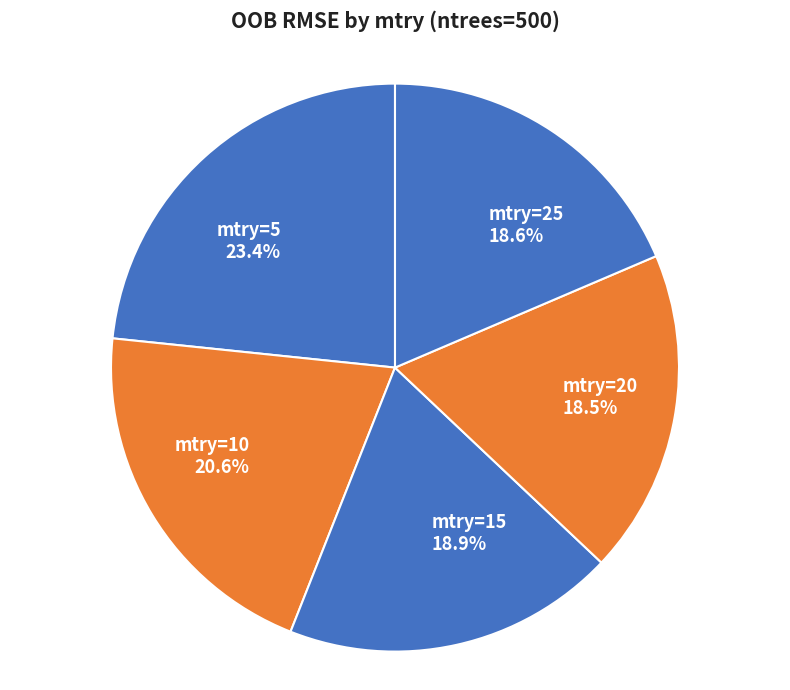

Which has a higher value, mtry=25 or mtry=5?

mtry=5